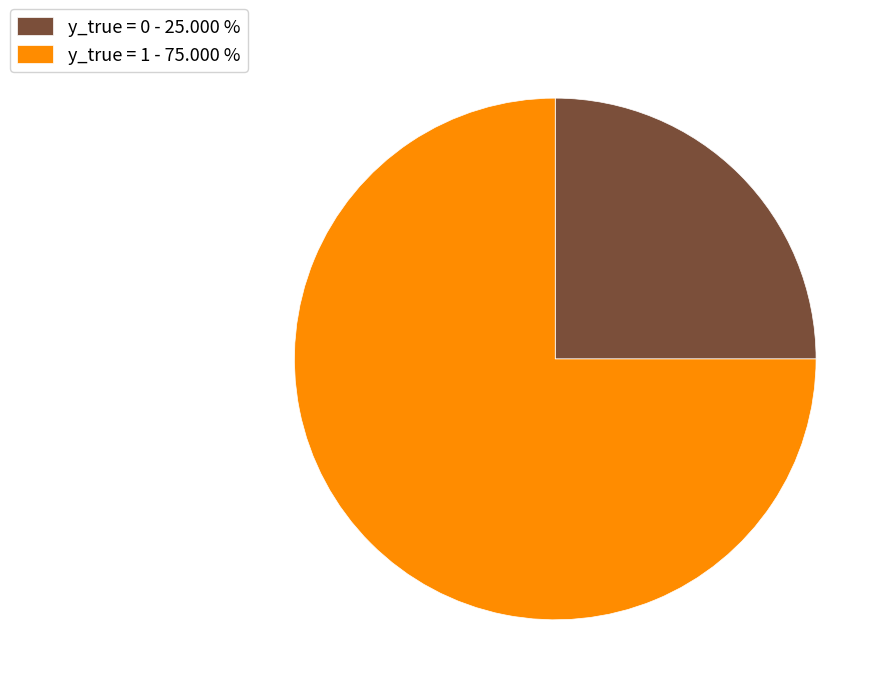

What is the largest slice in the pie chart?

y_true = 1 - 75.000 %